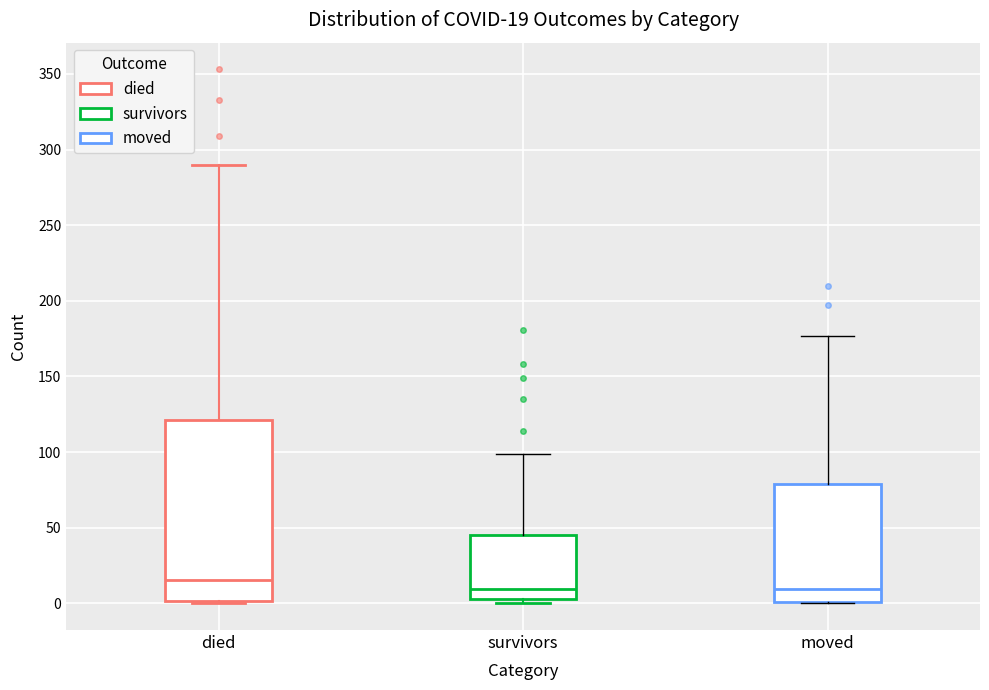

Which box is the tallest, from its lower edge to its upper edge?

died